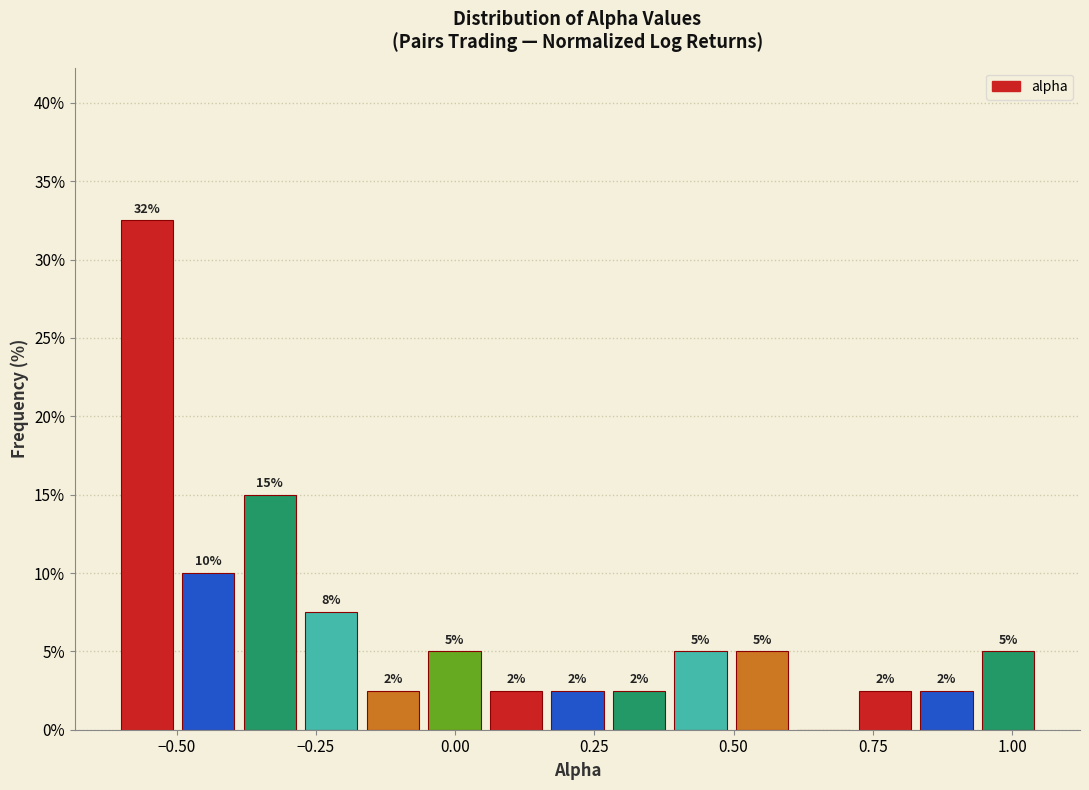

Around what value on the x-axis is the tallest bar? Give the approximate position of its centre, as read against the axis.

-0.55